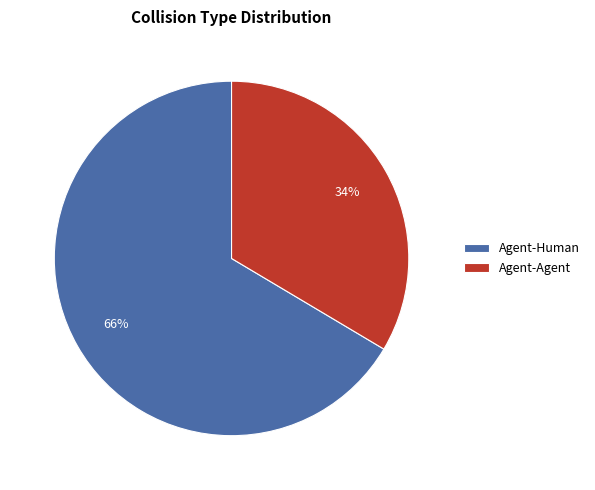

What percentage is the Agent-Human slice, to the nearest percent?

66%